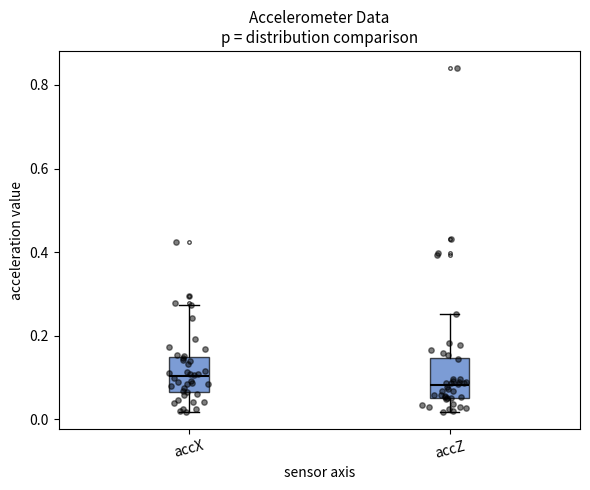

Where does the upper whisker of the box for accX end on the y-axis? The values are not printed on the chart, so give them approximately, as read against the axis.

0.28